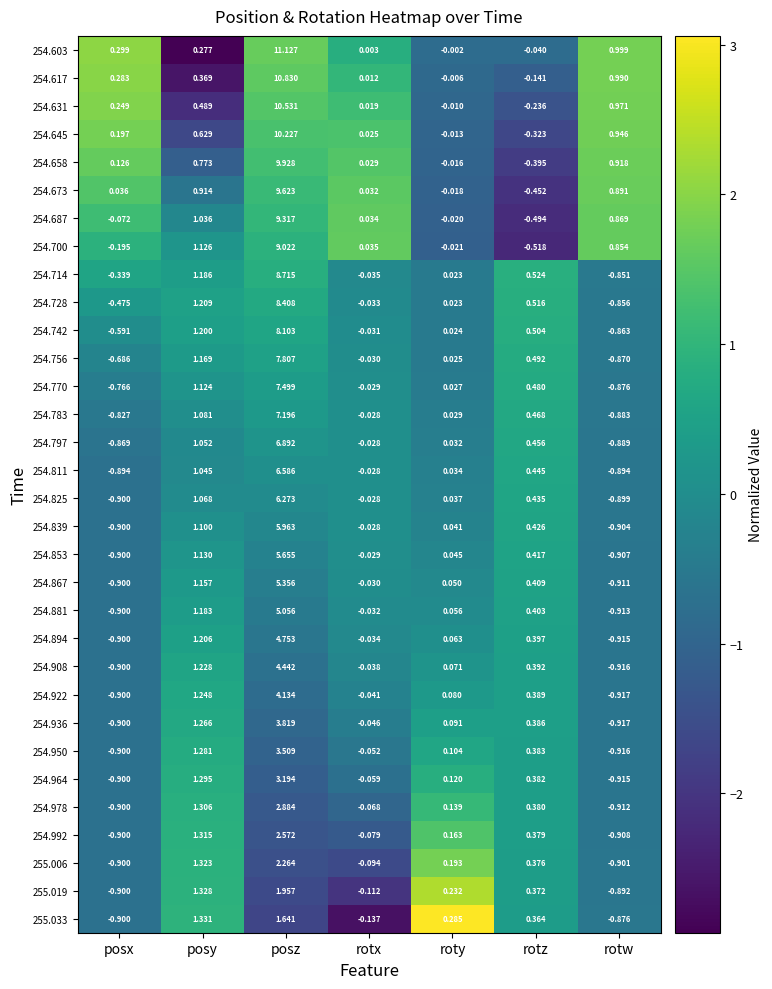

At which category is the sum across all series the highest?

posz